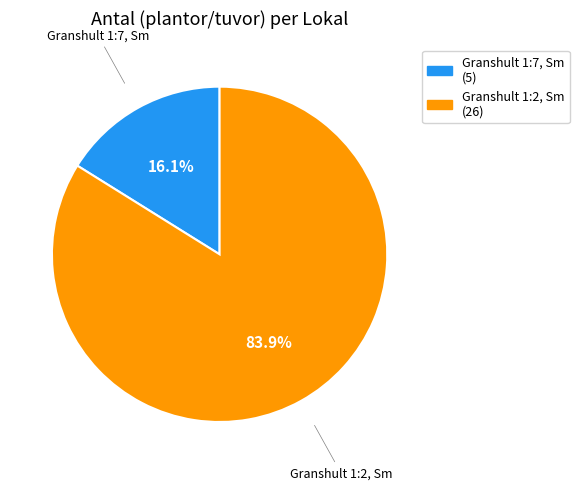

To the nearest percent, what portion does Granshult 1:2, Sm represent?

84%